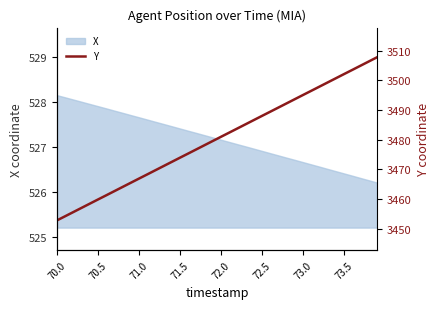

The X series shows 527.9 at 70.5. True or false?

True